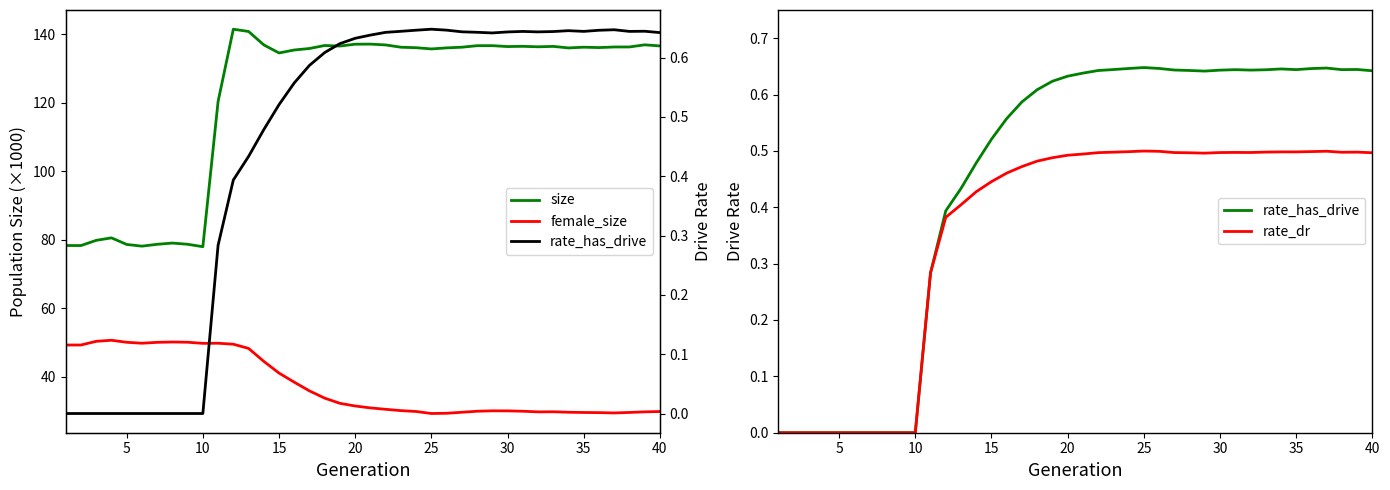

Which has a higher value, 10 or 30?

30